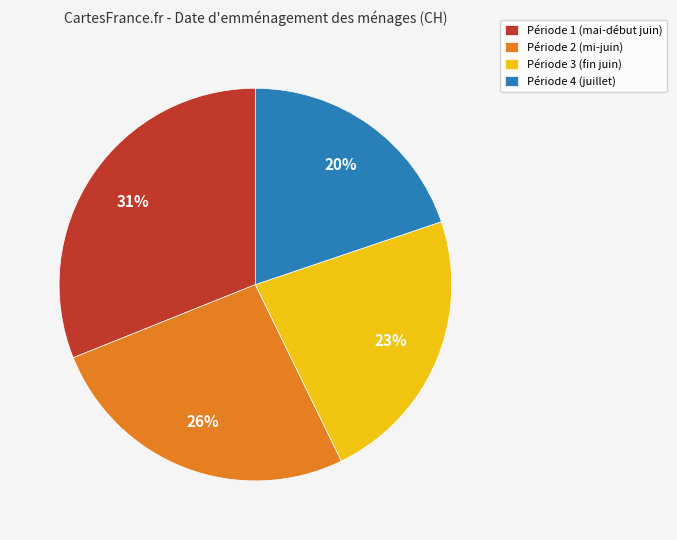

To the nearest percent, what is the average slice percentage?

25%